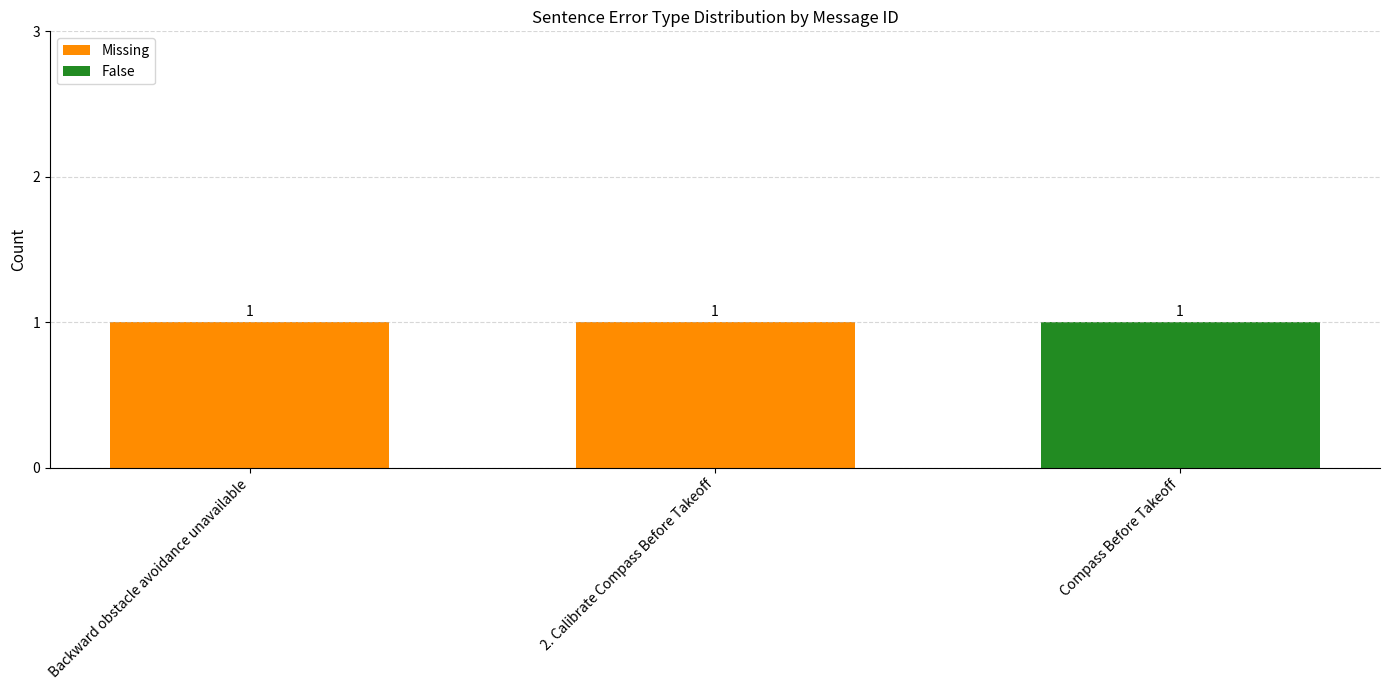

Reading left to right, transcribe the values for Missing.

Backward obstacle avoidance unavailable=1	2. Calibrate Compass Before Takeoff=1	Compass Before Takeoff=0